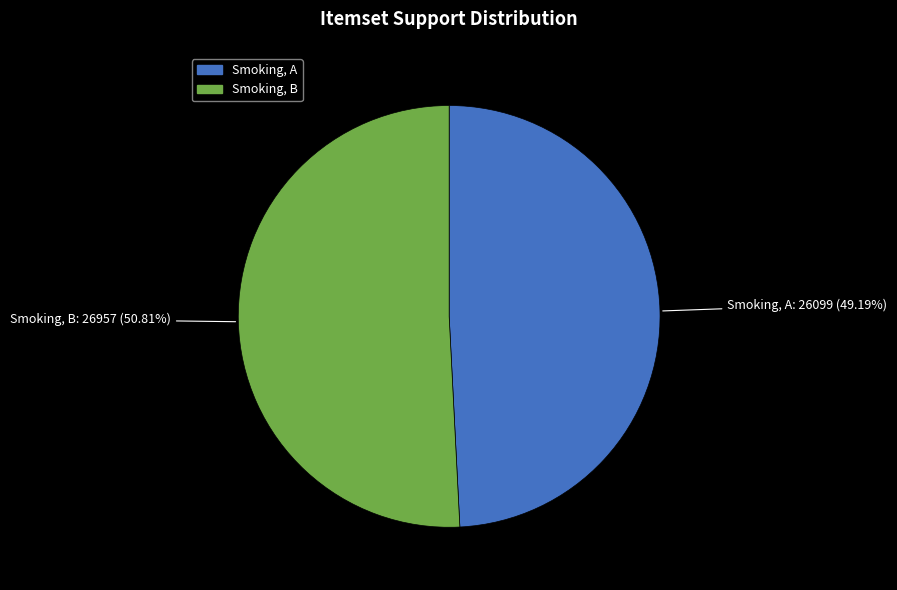

How many segments does this pie chart have?

2